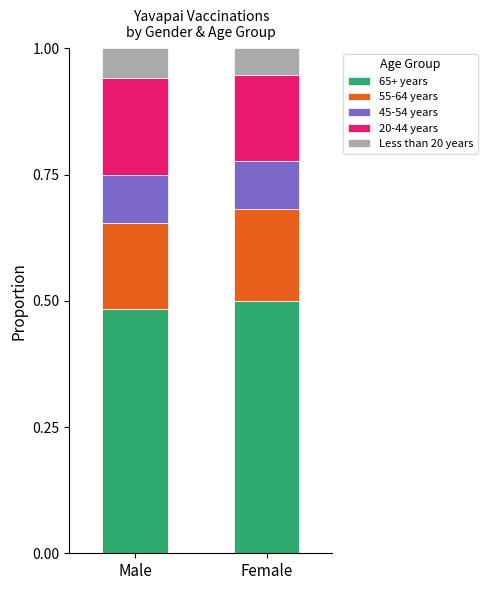

What is the sum of the 65+ years values at Female and Male?

1.0